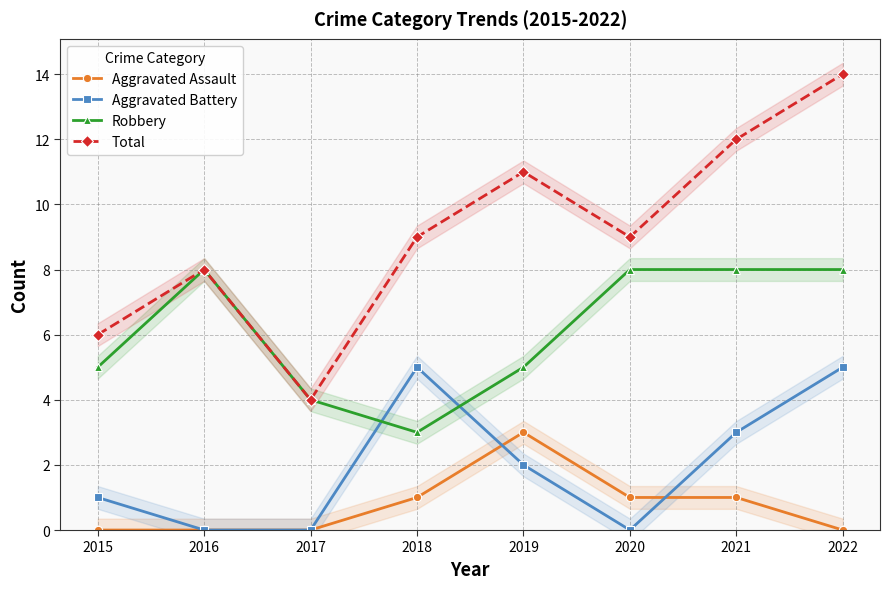

What are all the series names shown in the legend?

Aggravated Assault, Aggravated Battery, Robbery, Total